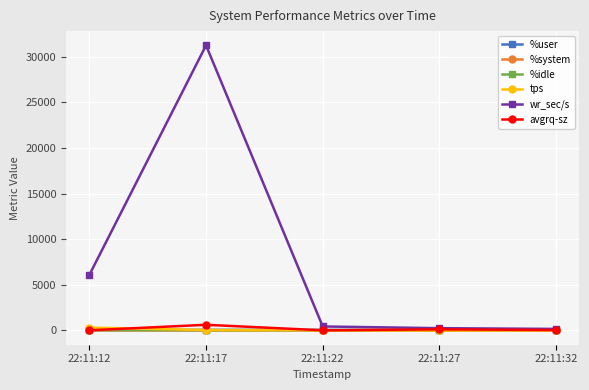

What is the difference between the highest and lowest values at 22:11:17?

31257.8